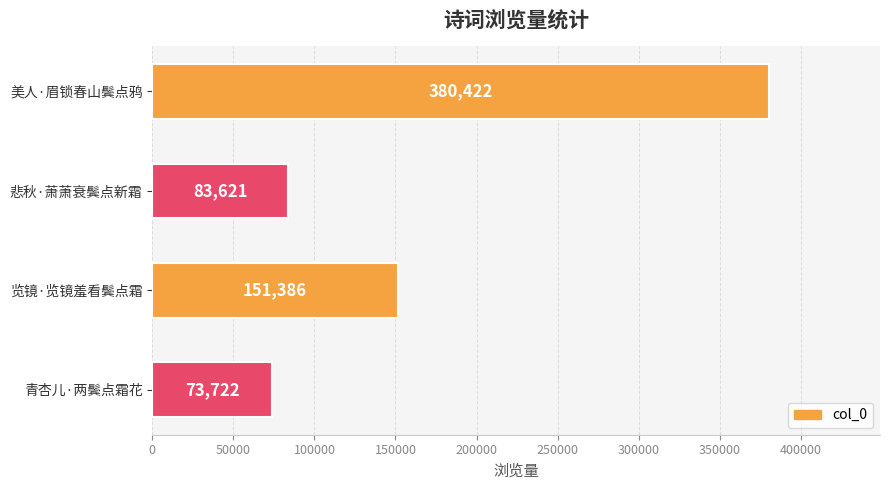

Reading top to bottom, list all the values displayed in this chart.

美人·眉锁春山鬓点鸦=380422	悲秋·萧萧衰鬓点新霜=83621	览镜·览镜羞看鬓点霜=151386	青杏儿·两鬓点霜花=73722